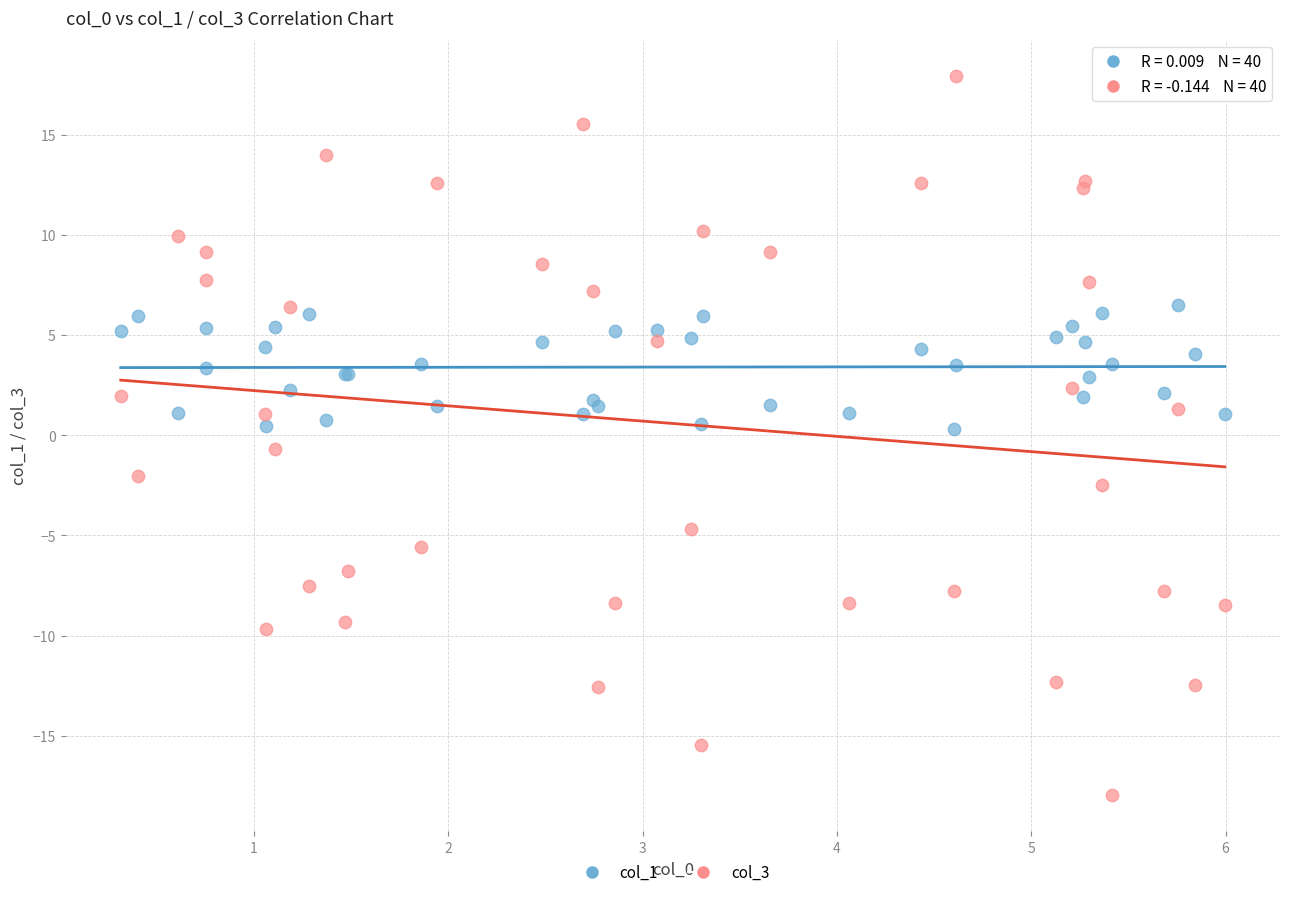

Which series reaches the maximum Y coordinate?

col_3